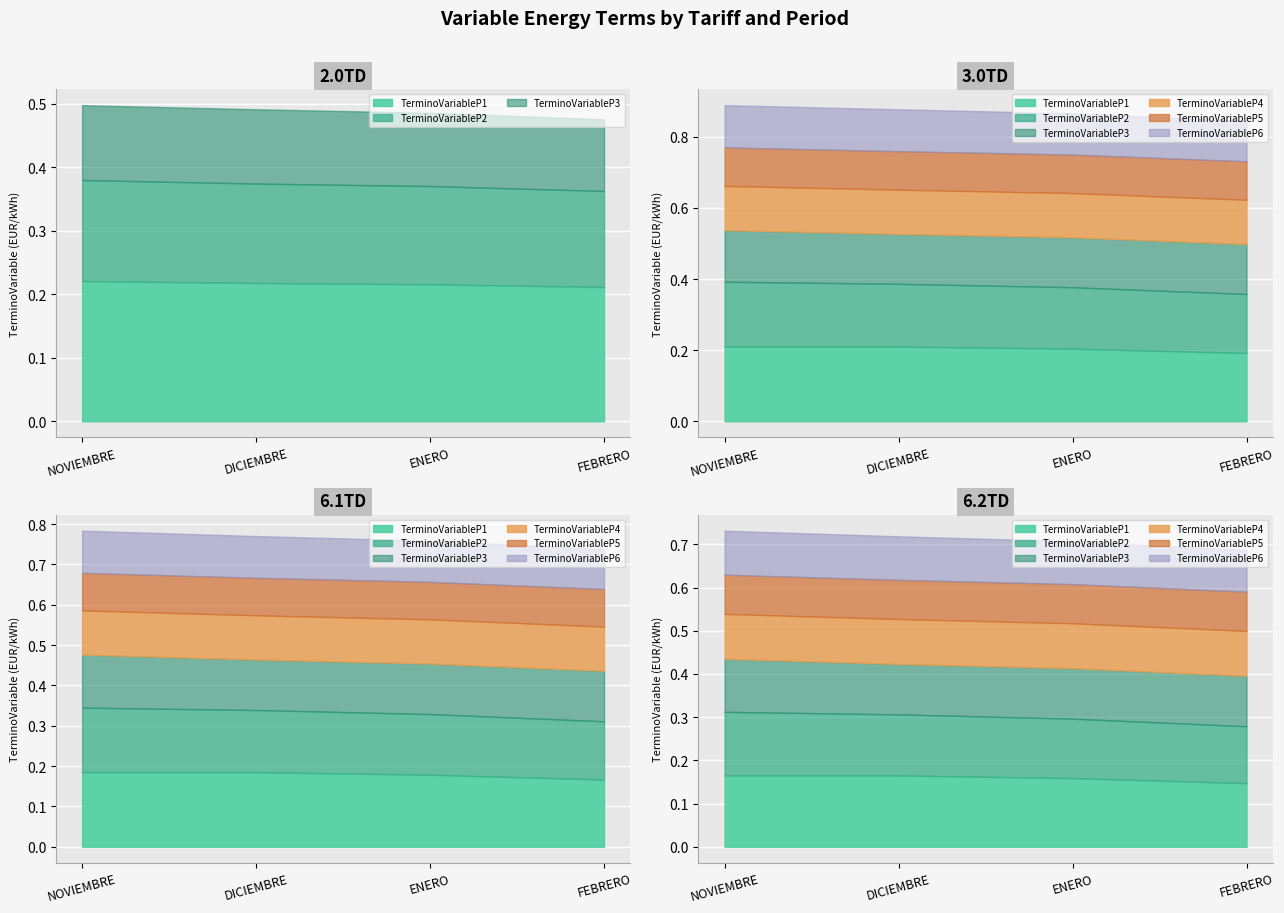

What are all the series names shown in the legend?

TerminoVariableP1, TerminoVariableP2, TerminoVariableP3, TerminoVariableP4, TerminoVariableP5, TerminoVariableP6